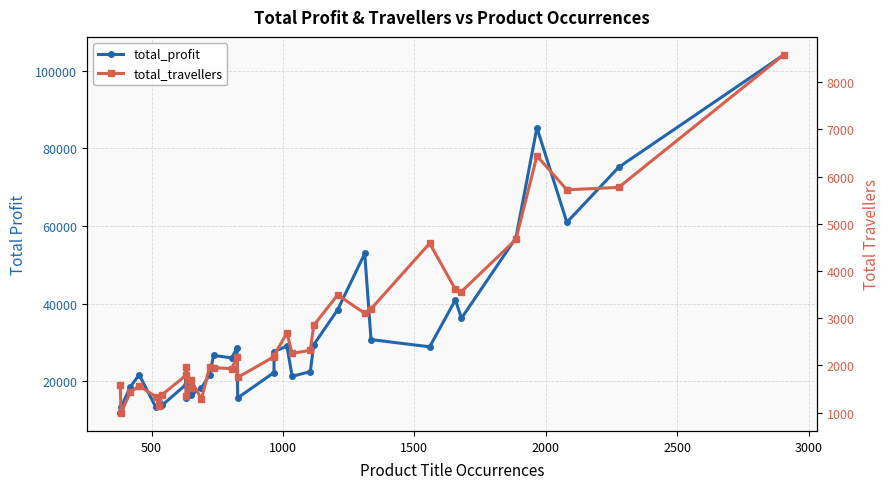

Rank the series by their average value, from lowest to highest.

total_travellers, total_profit